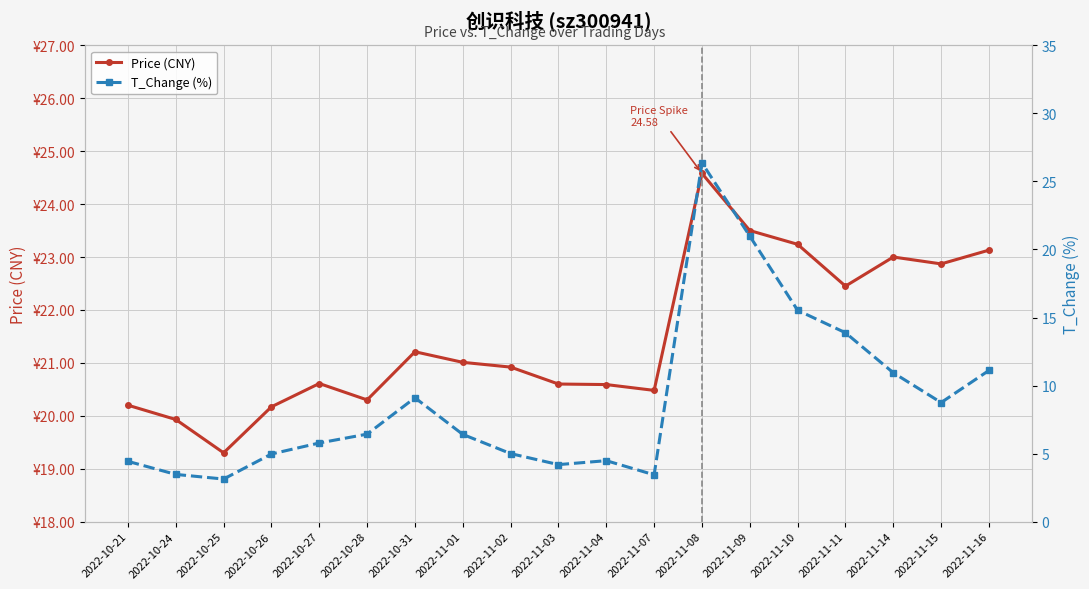

What is the difference between the second highest and second lowest values in the Price (CNY) series?

3.6